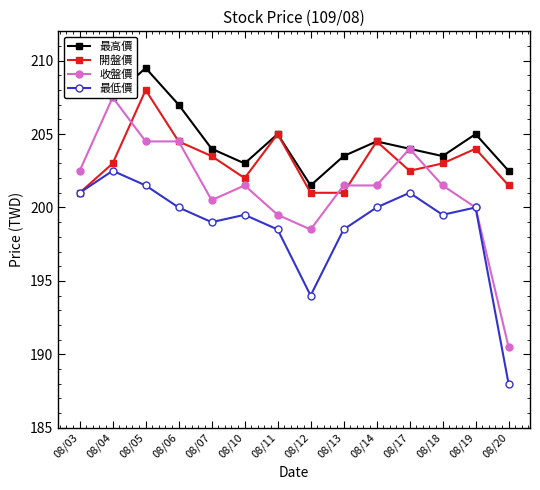

At which category does 最低價 reach its first local valley?

08/07